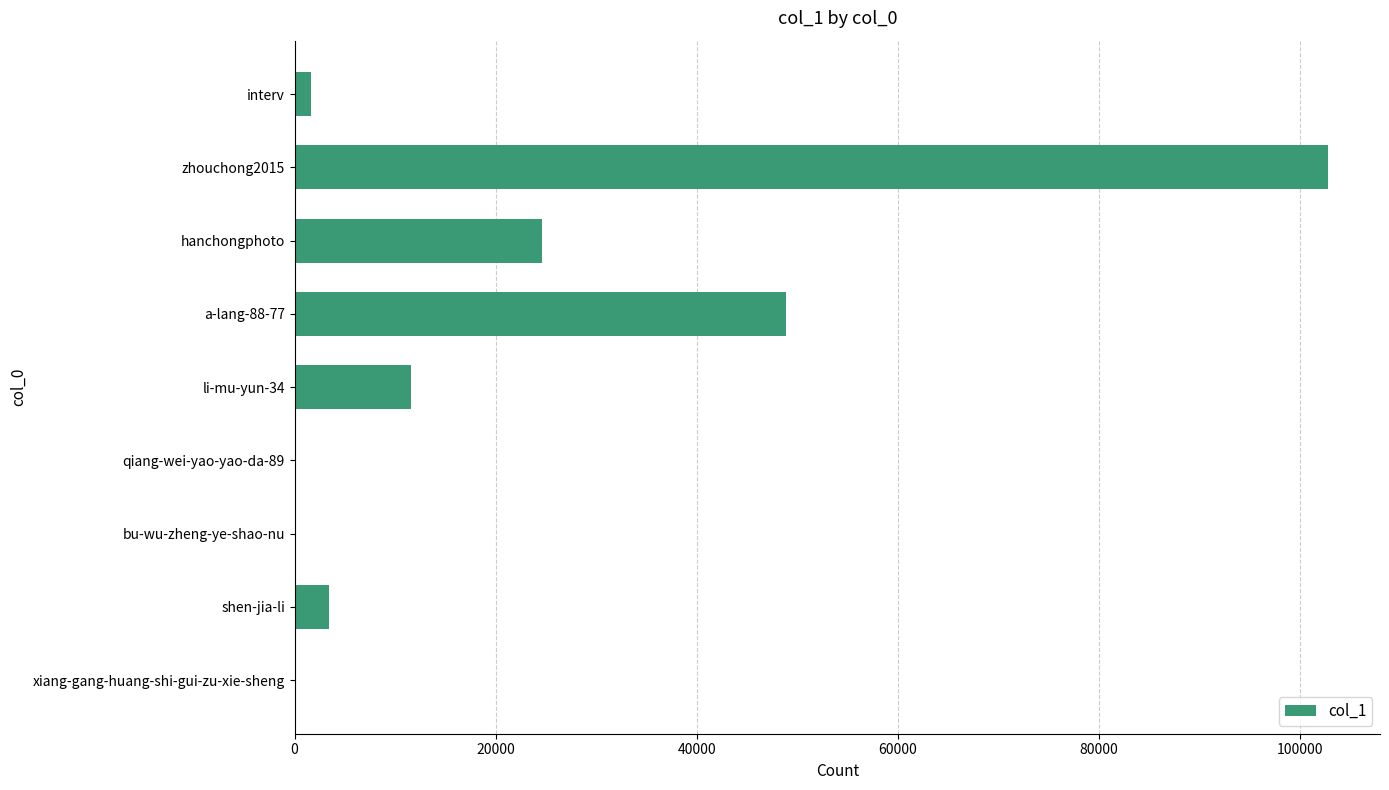

At which label is the value closest to 51399?

a-lang-88-77